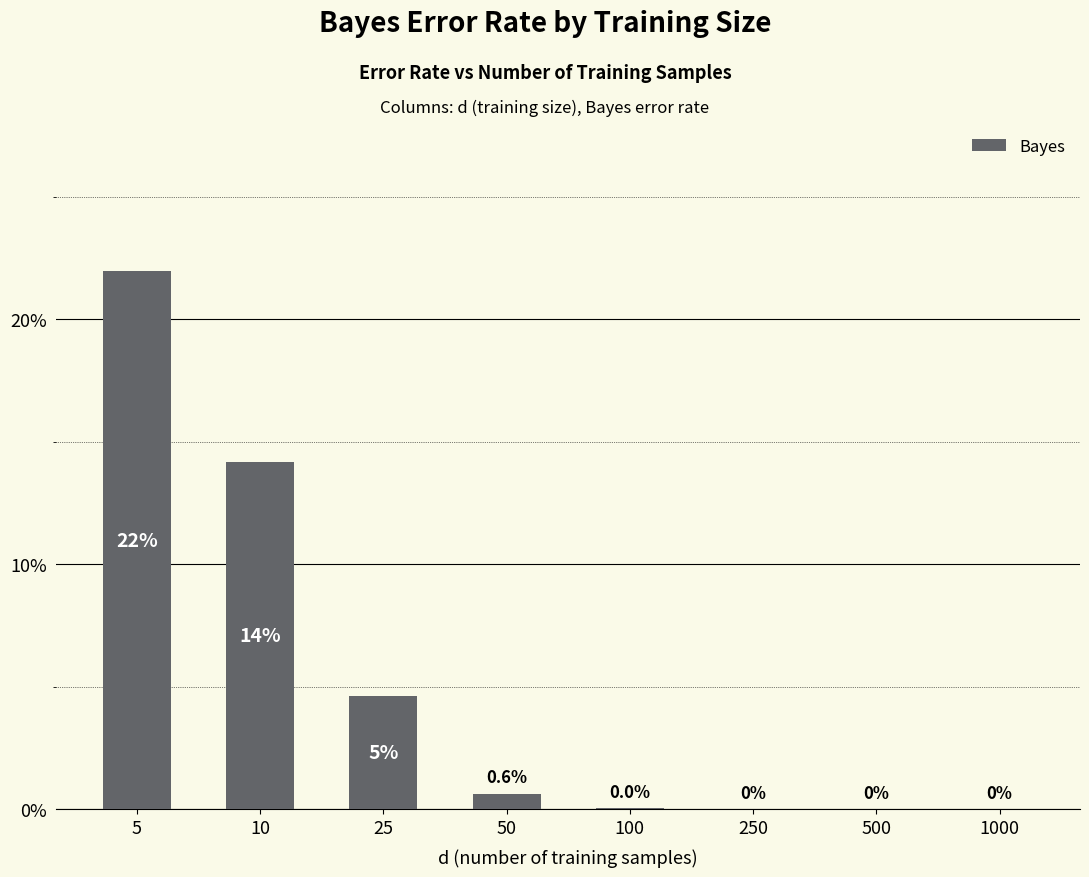

At which category does the chart reach its peak across all series?

5